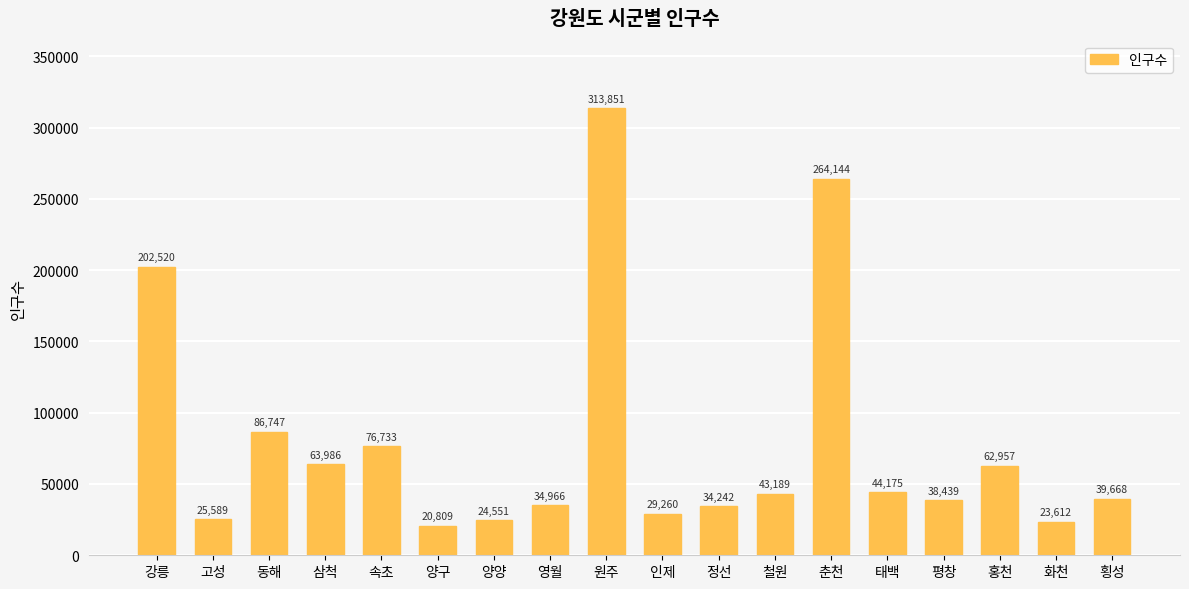

What is the maximum value shown in the chart?

313851